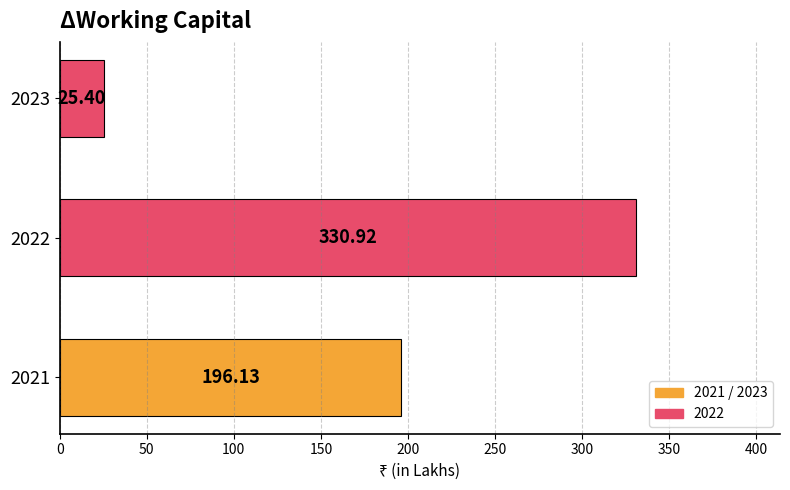

Count the number of categories in the chart.

3